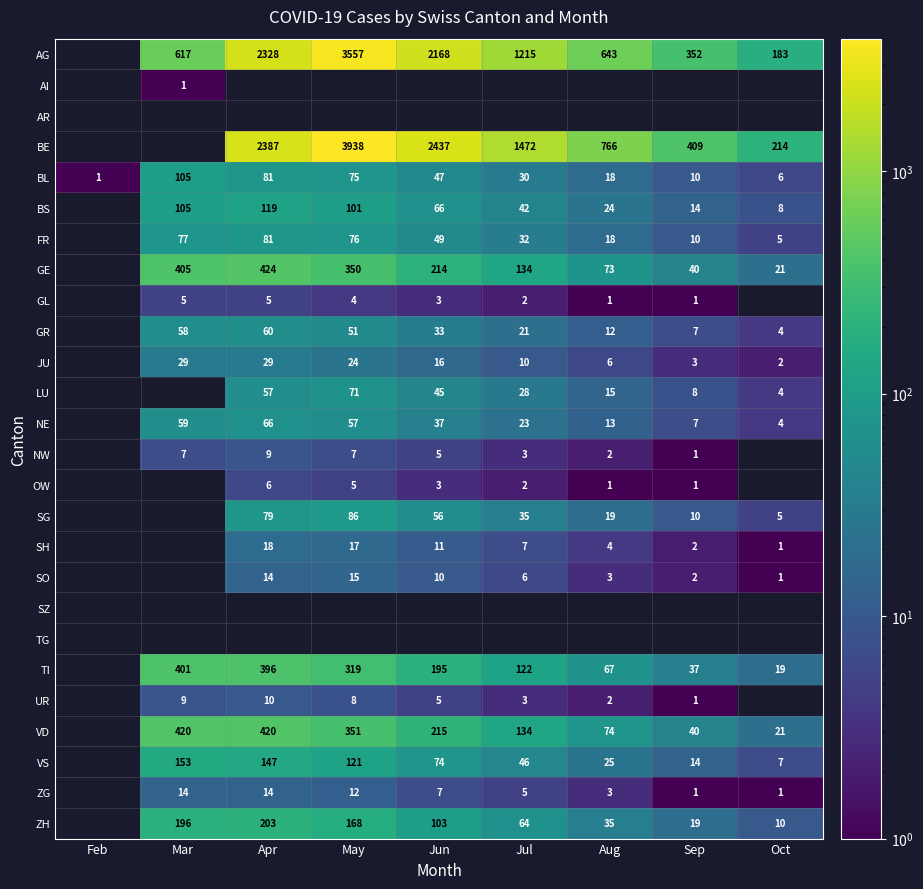

Is it true that VD equals 734 at Apr?

False